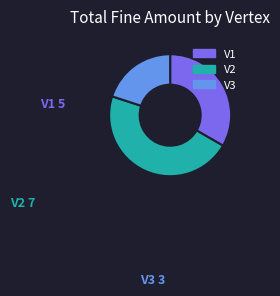

The V2 slice represents 42% of the pie. True or false?

False